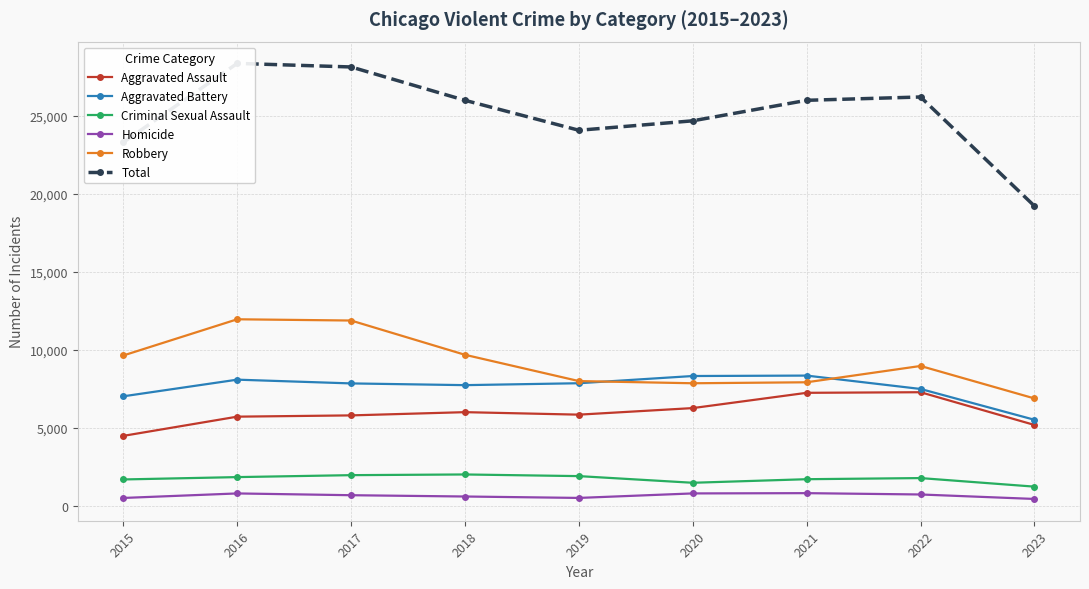

At which category is the sum across all series the highest?

2016